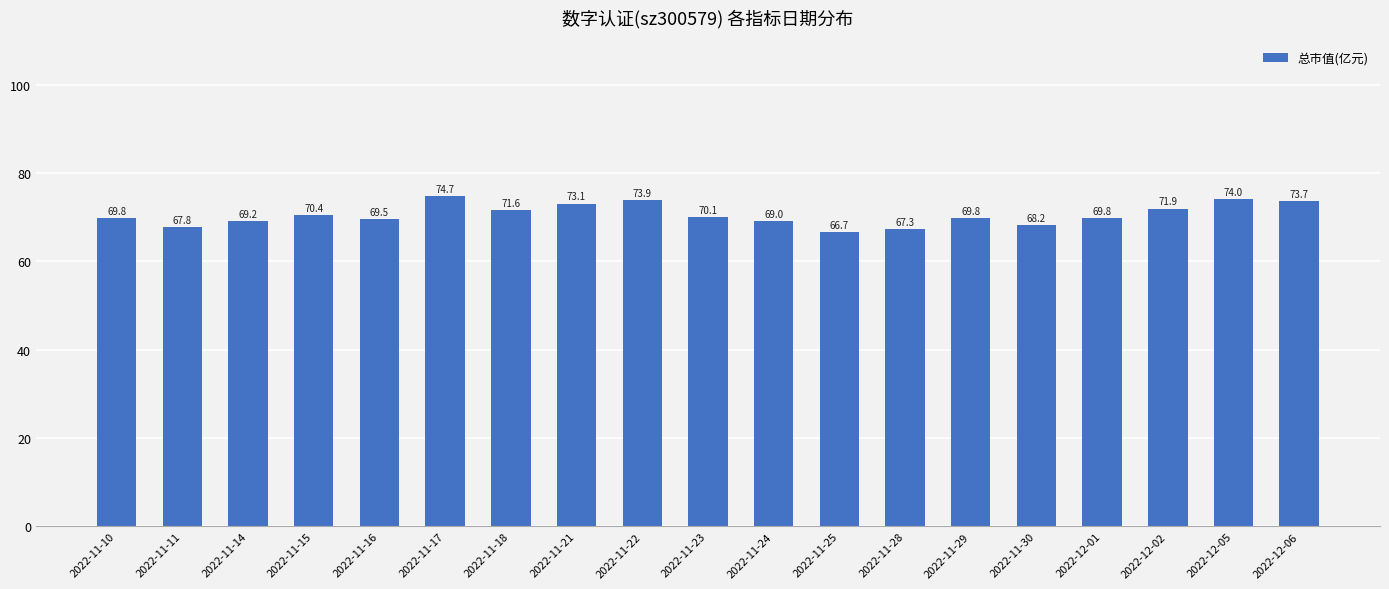

Read the value at 2022-12-06.

73.7